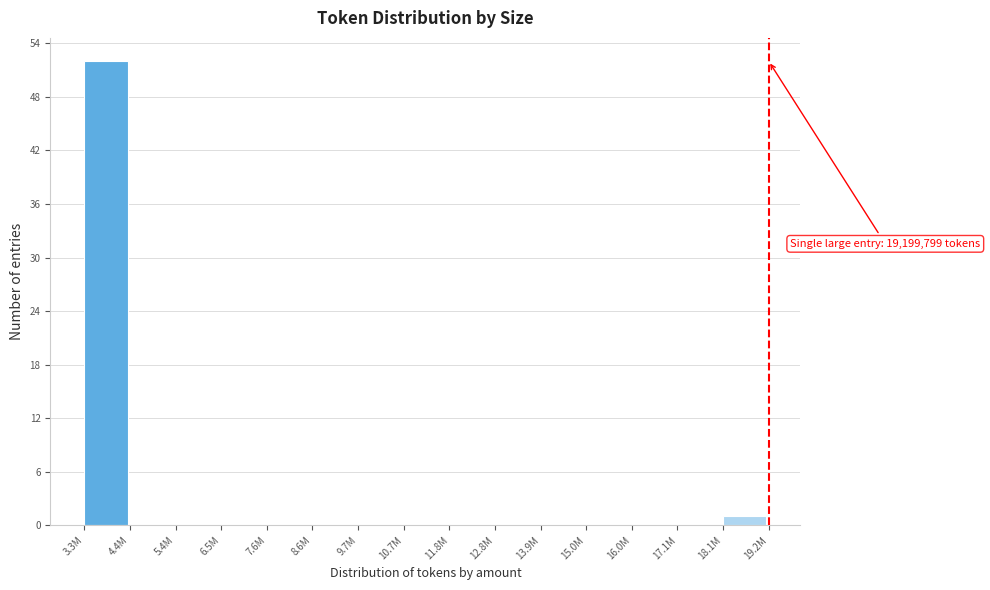

Reading right to left, list all the values displayed in this chart.

18.1M=1	17.1M=0	16.0M=0	15.0M=0	13.9M=0	12.8M=0	11.8M=0	10.7M=0	9.7M=0	8.6M=0	7.6M=0	6.5M=0	5.4M=0	4.4M=0	3.3M=52